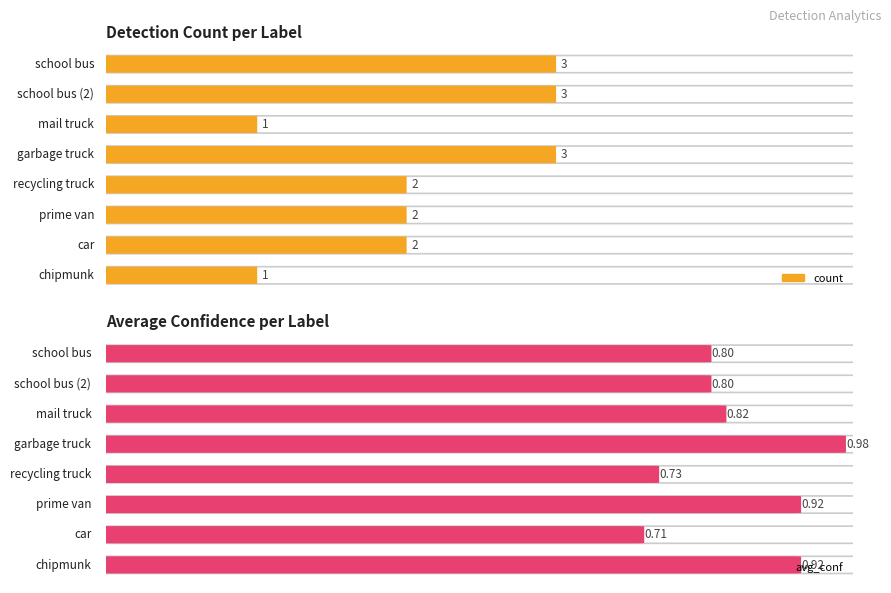

List the labels in order of count value, smallest first.

mail truck, chipmunk, recycling truck, prime van, car, school bus, school bus (2), garbage truck